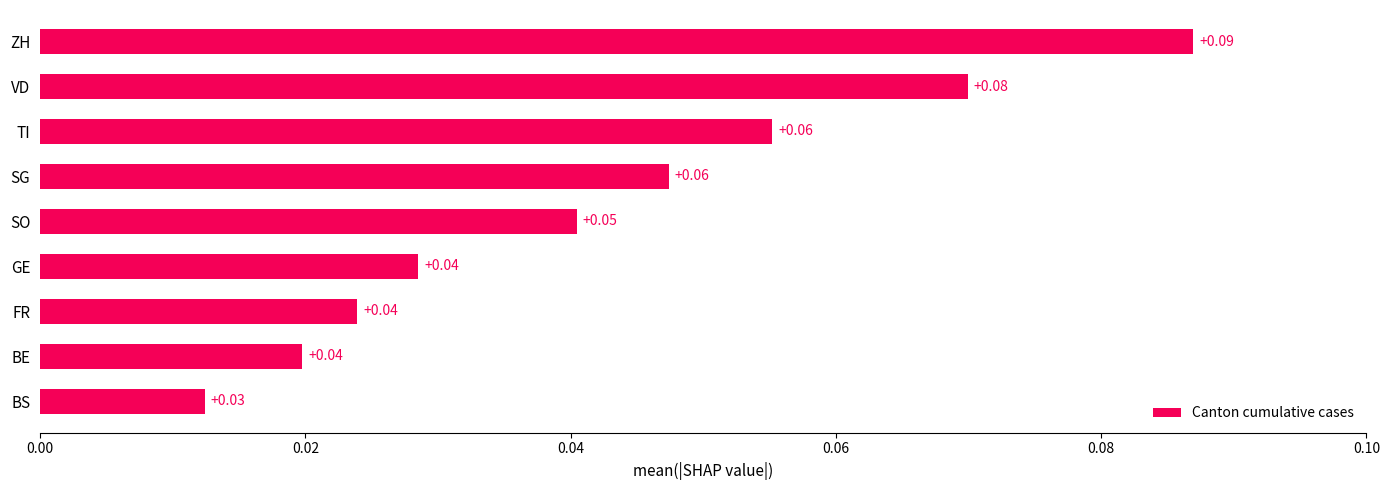

Does the chart contain any negative values?

No